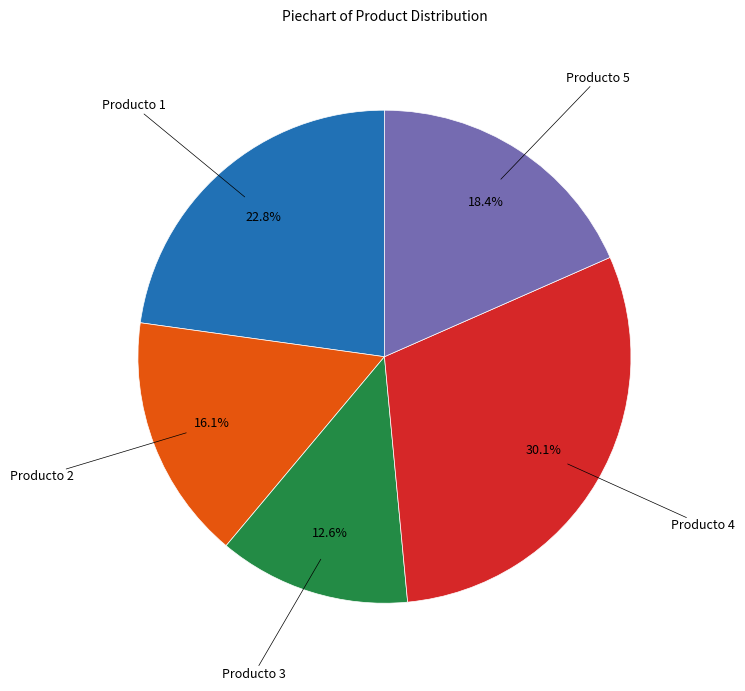

Is there a majority slice in this chart?

No